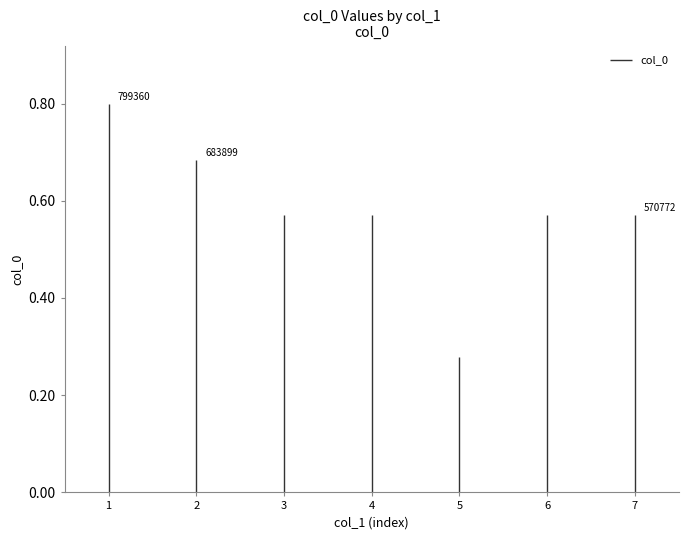

Is this an area chart (filled region under the line)?

No